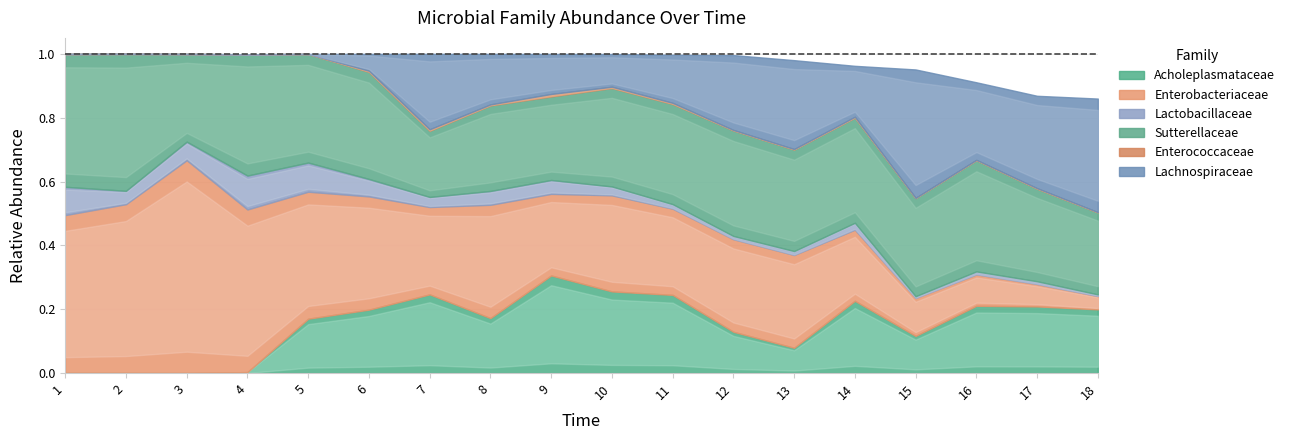

Rank the categories by Sutterellaceae value from lowest to highest.

7, 18, 9, 8, 3, 17, 15, 10, 11, 13, 14, 12, 6, 5, 16, 4, 1, 2